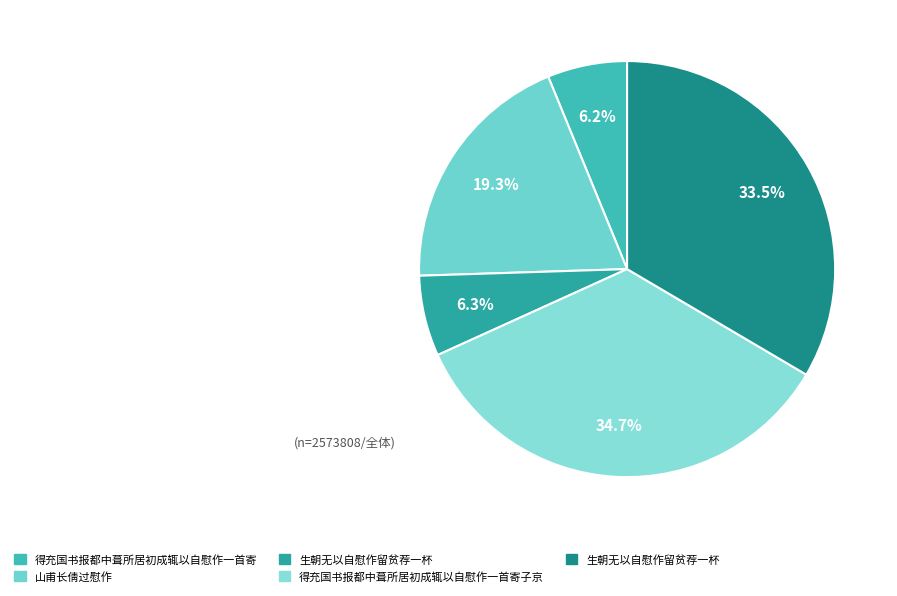

How many segments does this pie chart have?

5